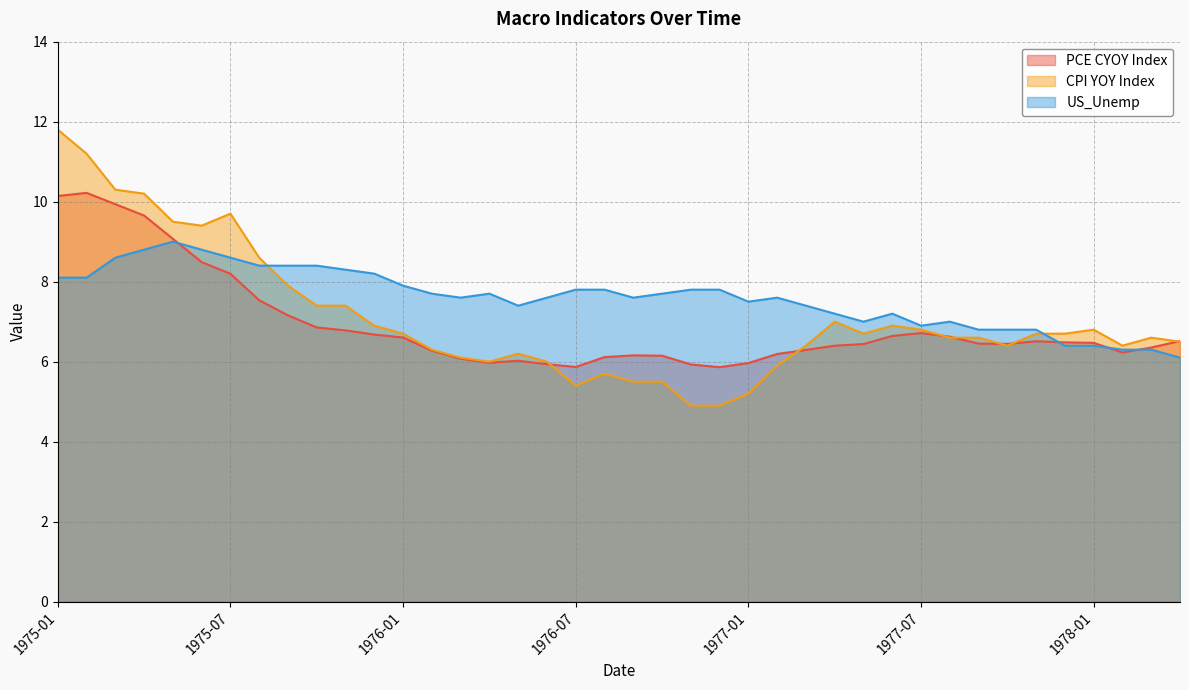

After their last crossing, which series has the higher values: US_Unemp or CPI YOY Index?

CPI YOY Index